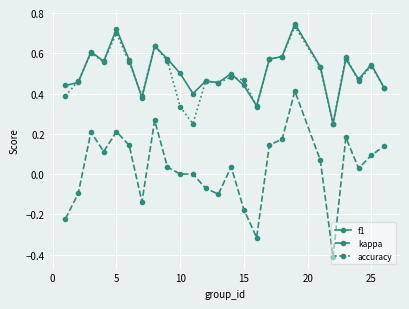

True or false: f1 has more than 2 points higher than both neighbors.

True